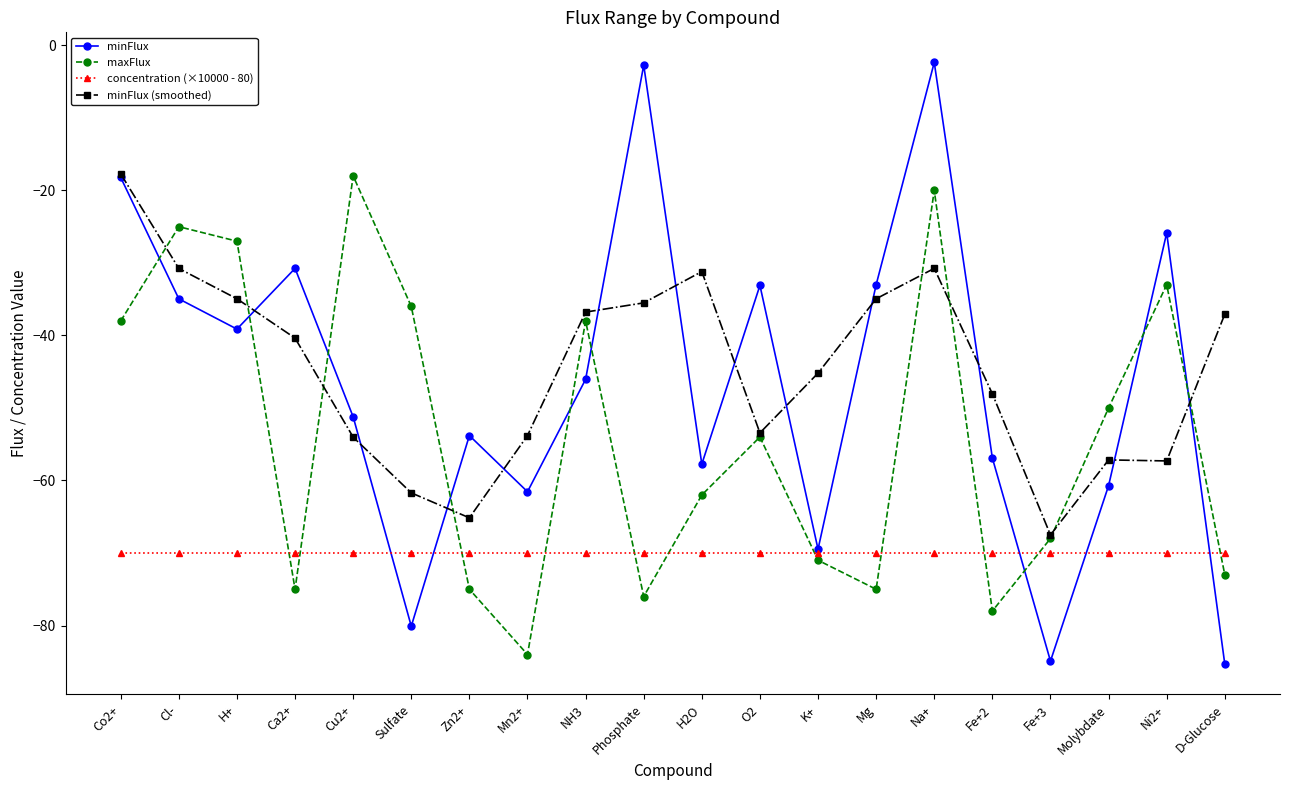

At which category does minFlux (smoothed) reach its first local valley?

Zn2+